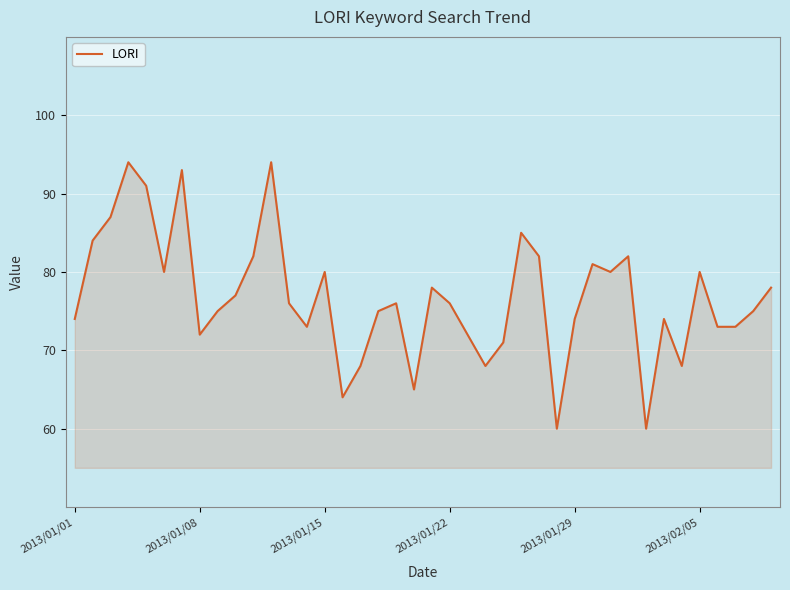

What is the minimum value shown in the chart?

60